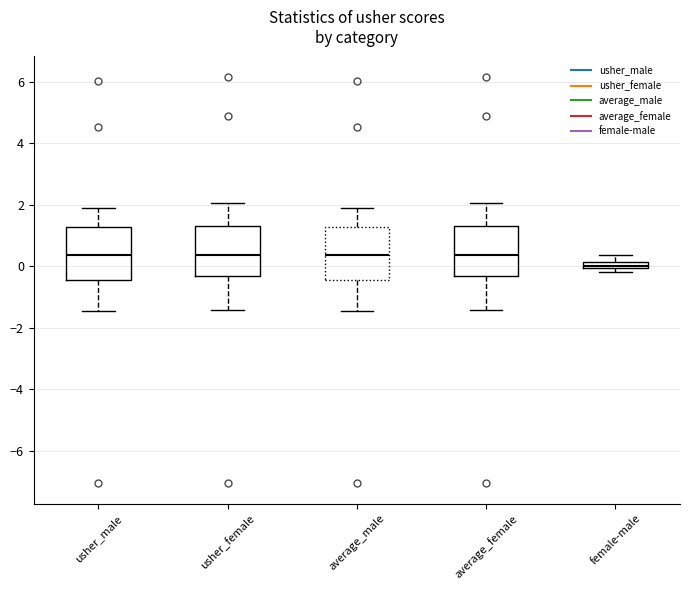

Which box has the lowest median line?

female-male